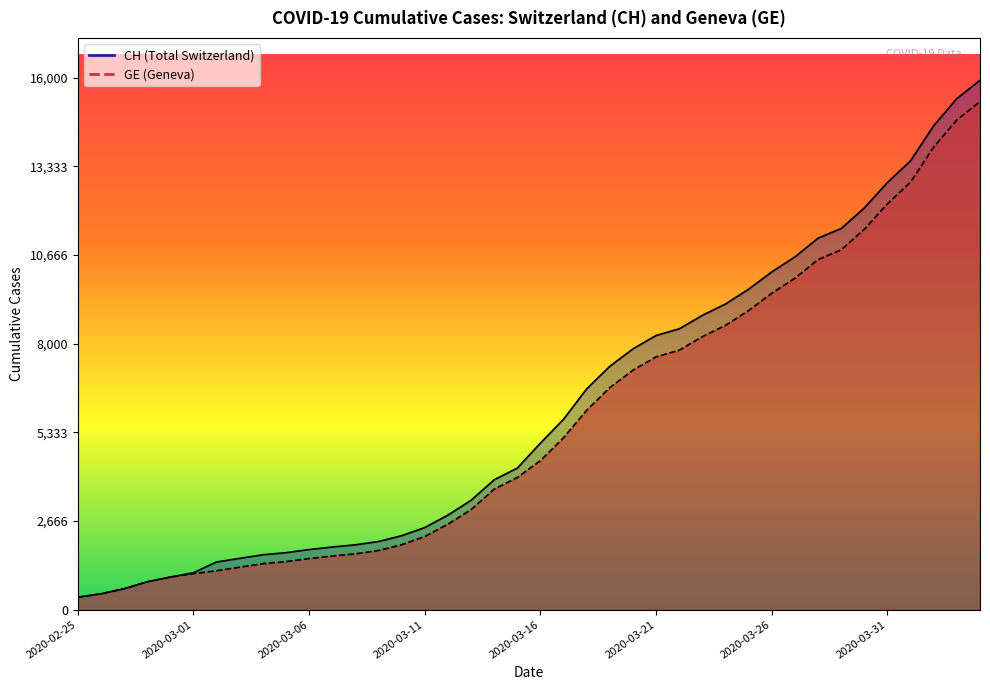

Reading right to left, list all the values displayed in this chart.

CH: 15926	15375	14561	13505	12852	12086	11467	11175	10613	10162	9642	9196	8855	8449	8249	7847	7323	6644	5731	5012	4259	3908	3291	2845	2472	2226	2051	1952	1885	1809	1715	1652	1544	1436	1113	981	840	630	479	375
GE: 15284	14733	13919	12863	12210	11444	10825	10533	9971	9520	9000	8554	8213	7807	7607	7205	6681	6002	5174	4485	3978	3627	3010	2574	2201	1955	1780	1681	1614	1538	1447	1384	1278	1171	1083	981	840	630	479	375